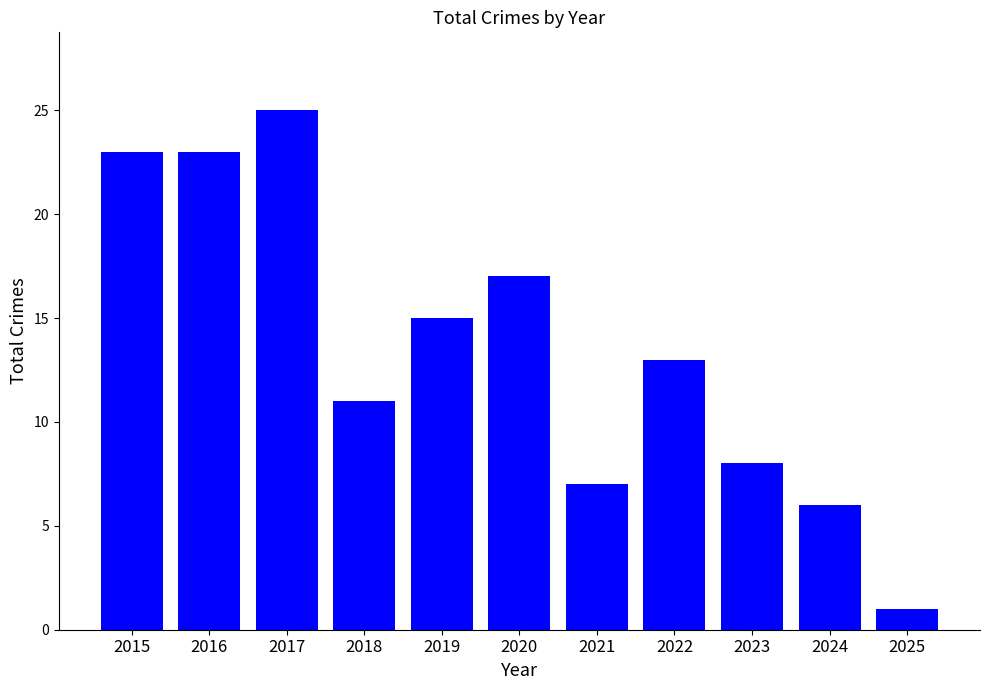

Reading left to right, transcribe all the data shown in this chart.

2015=23	2016=23	2017=25	2018=11	2019=15	2020=17	2021=7	2022=13	2023=8	2024=6	2025=1